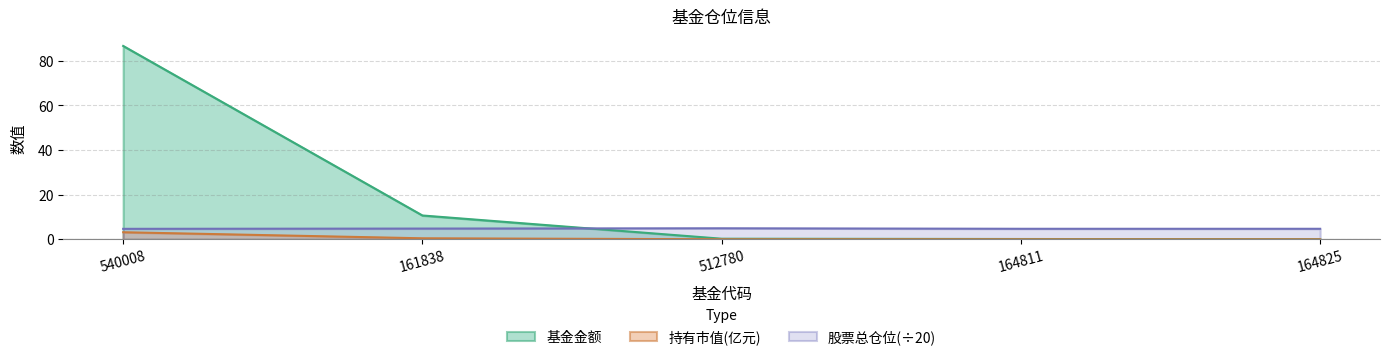

The 股票总仓位 series shows 7.7 at 540008. True or false?

False